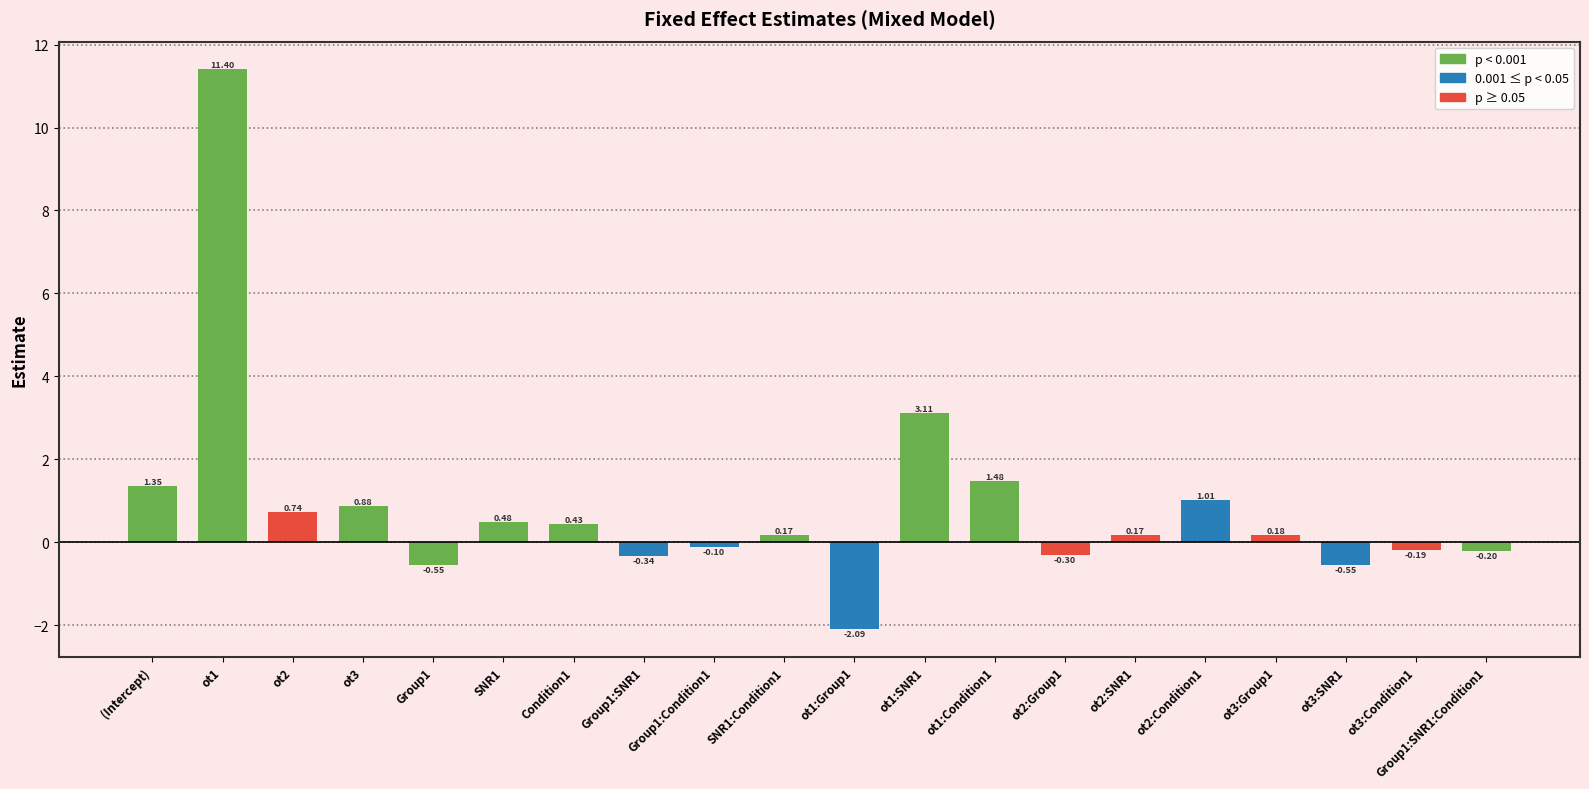

Where does the data first go above 0?

(Intercept)